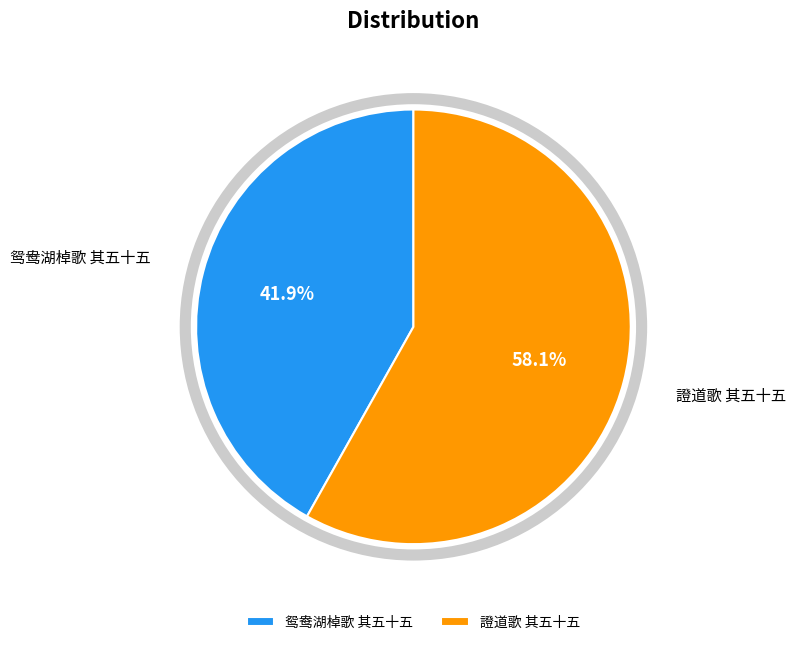

How many slices are in this pie chart?

2